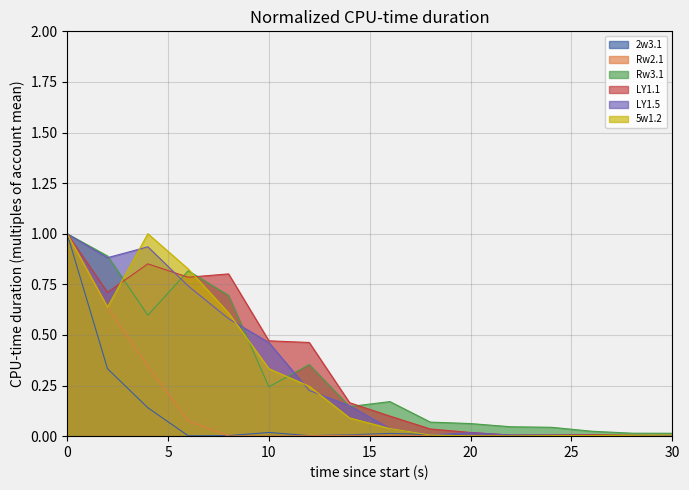

At 6, list the series in order from largest to smallest.

5w1.2, Rw3.1, LY1.1, LY1.5, Rw2.1, 2w3.1